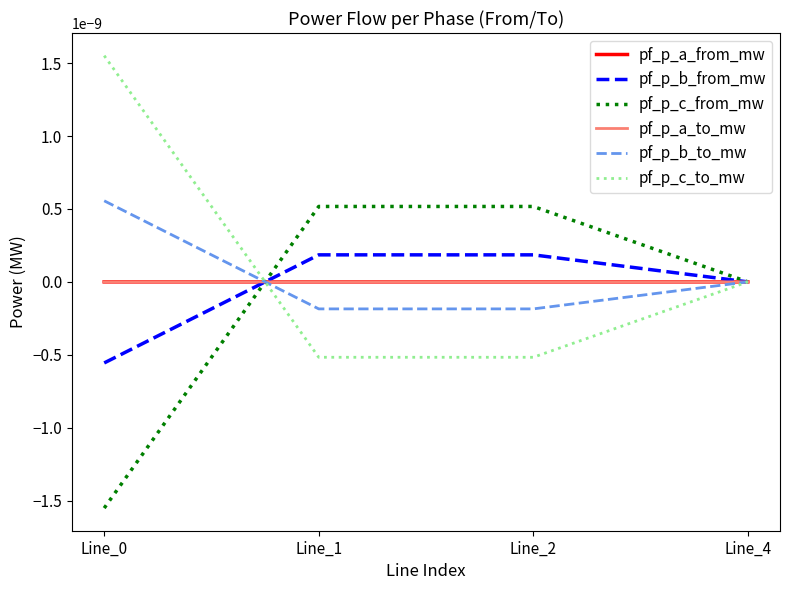

Does the chart have visible grid lines?

No